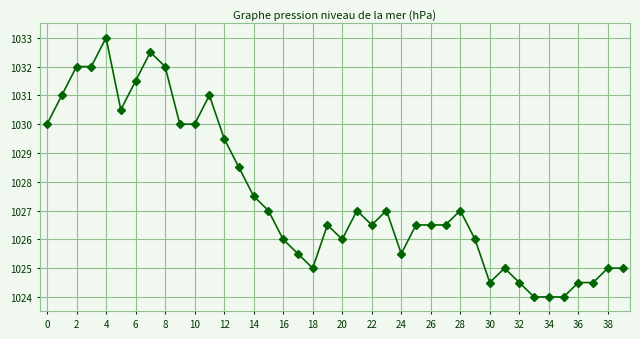

How many distinct data groups are displayed?

1